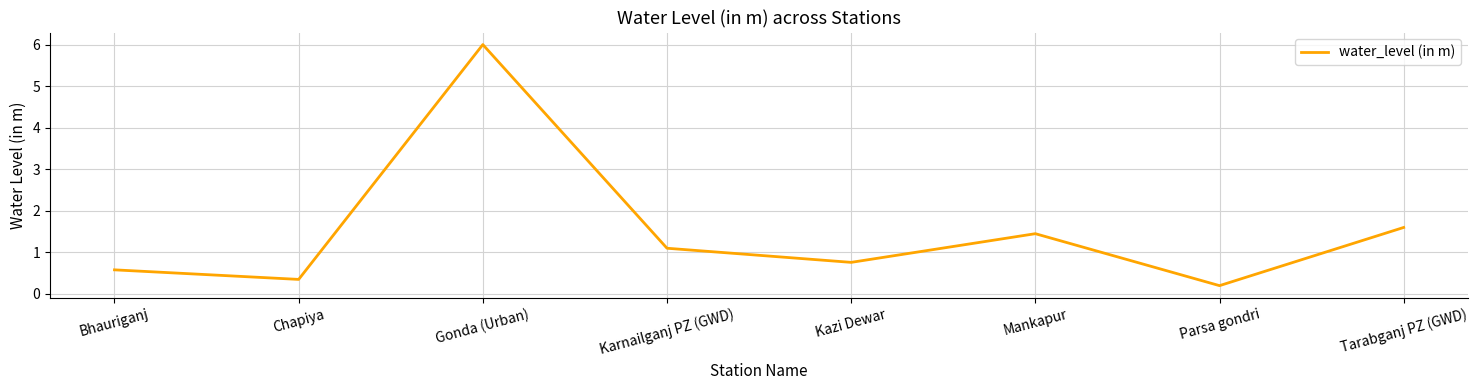

Which has a higher value, Gonda (Urban) or Mankapur?

Gonda (Urban)